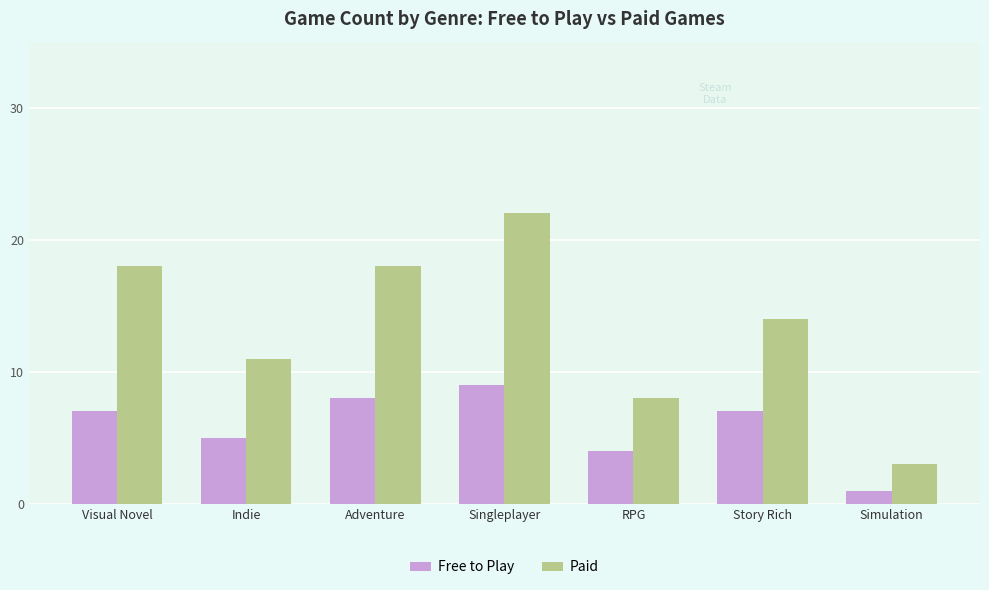

Which series has the largest total across all categories?

Paid